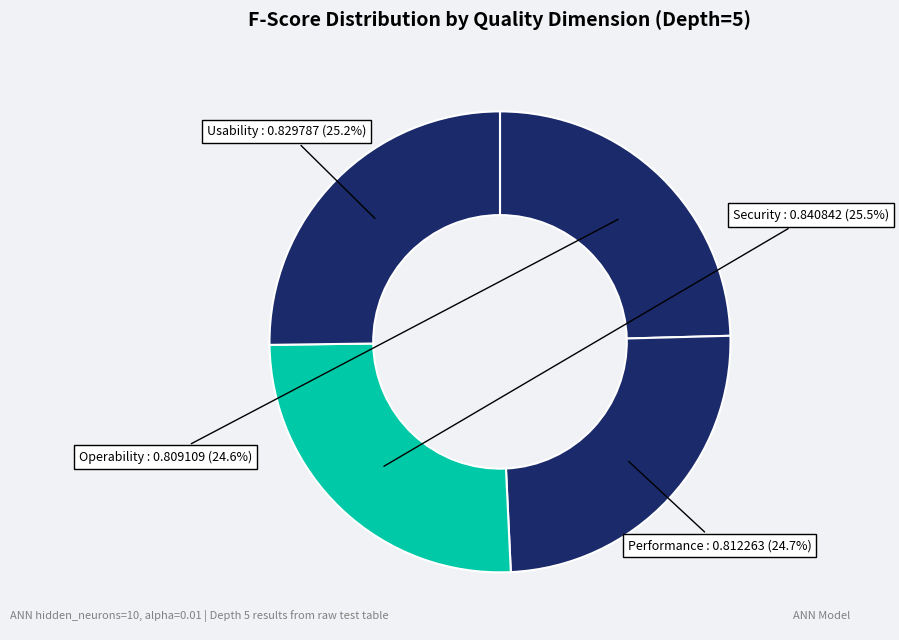

What portion of the pie excludes Security?

74.5%